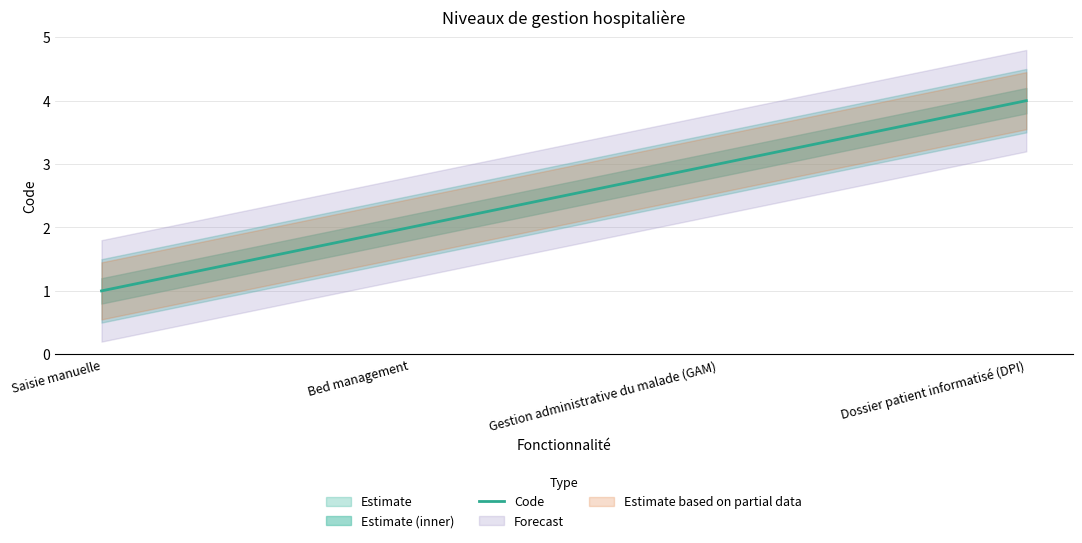

Rank the categories by value from lowest to highest.

Saisie manuelle, Bed management, Gestion administrative du malade (GAM), Dossier patient informatisé (DPI)